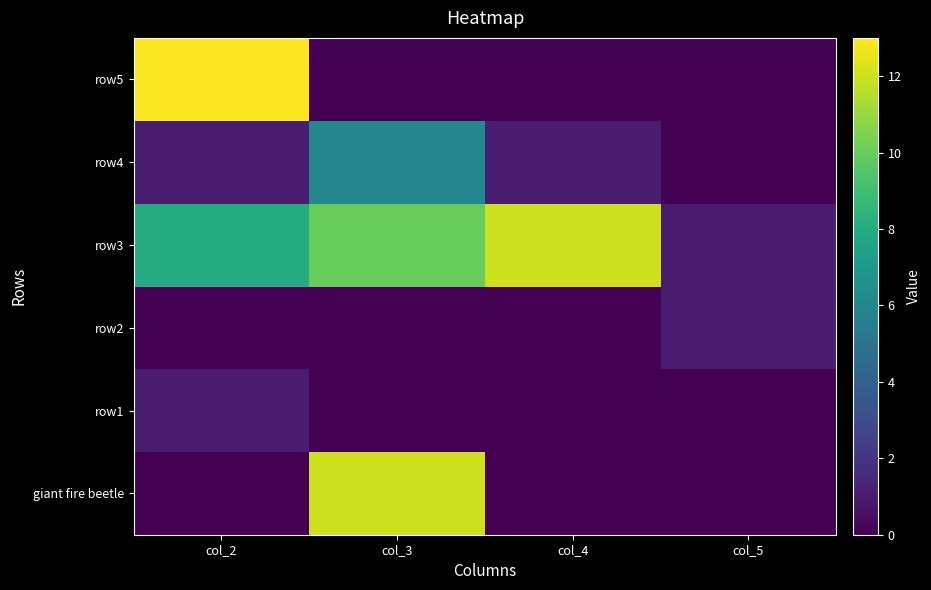

At which category is the sum across all series the highest?

col_3